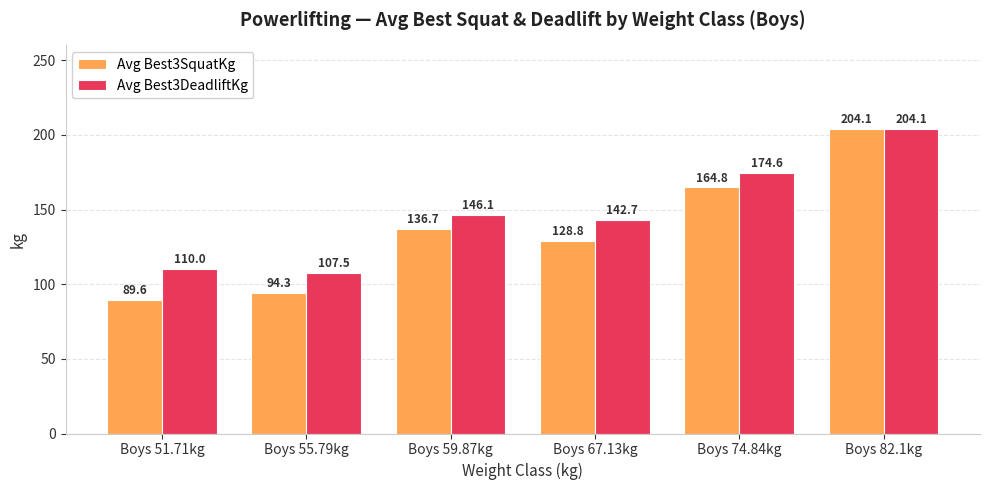

Is the value of Avg Best3SquatKg at Boys 74.84kg greater than the value of Avg Best3DeadliftKg at Boys 51.71kg?

Yes